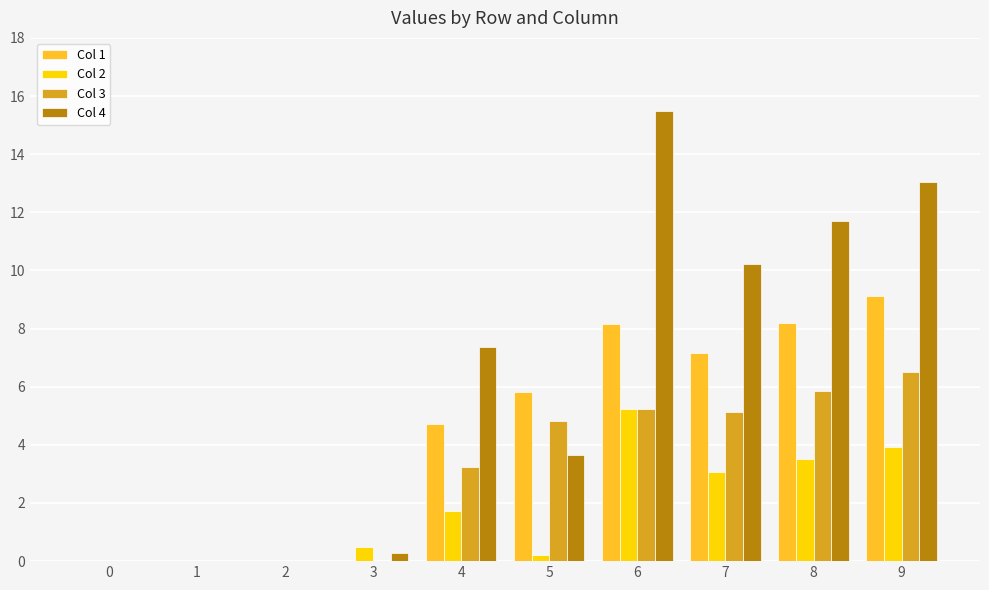

How many distinct data groups are displayed?

4